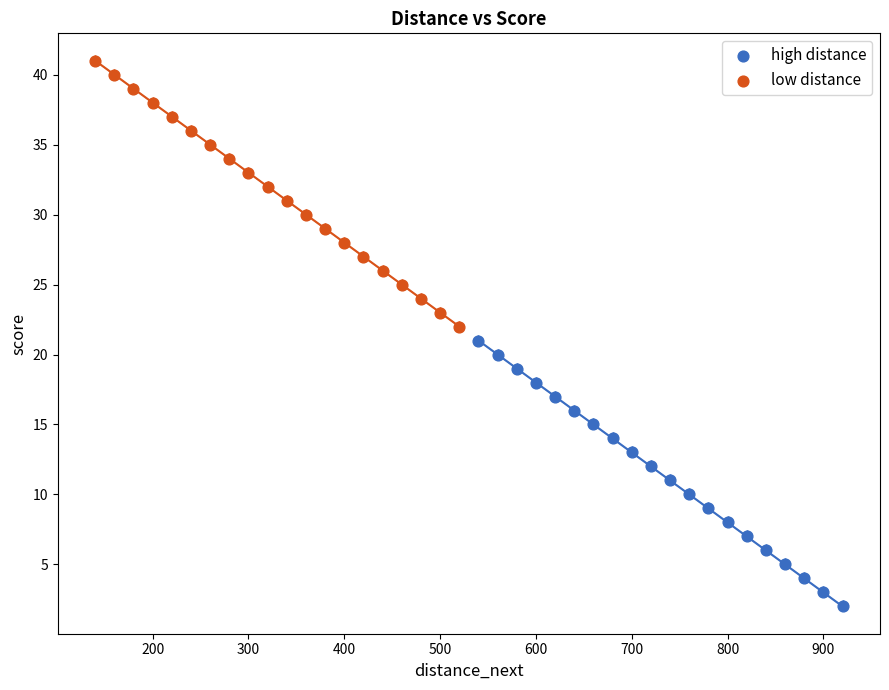

What are all the series names shown in the legend?

high distance, low distance